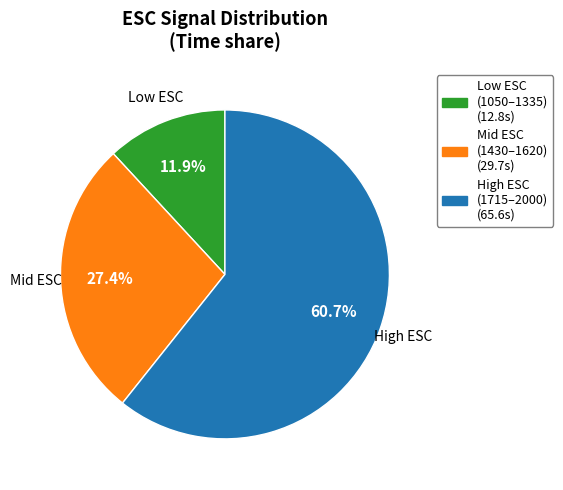

Does any single category account for the majority?

Yes